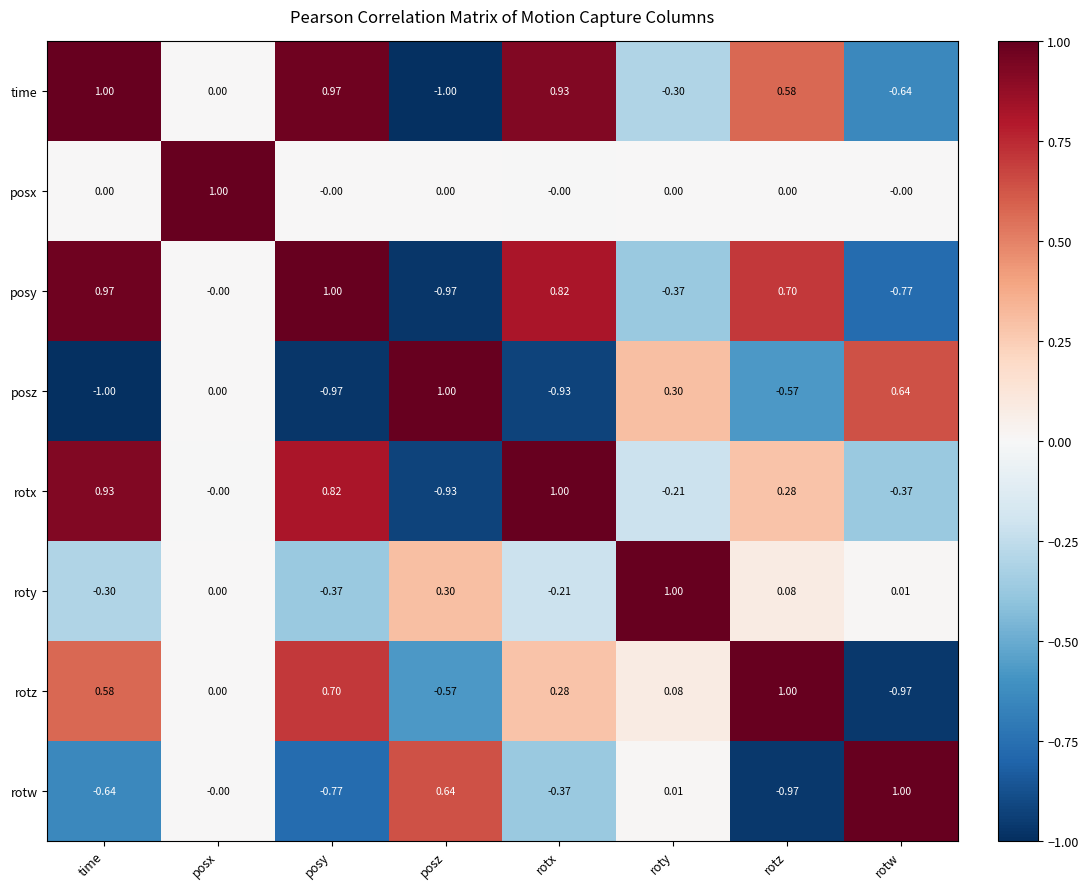

How many series are shown in this chart?

8